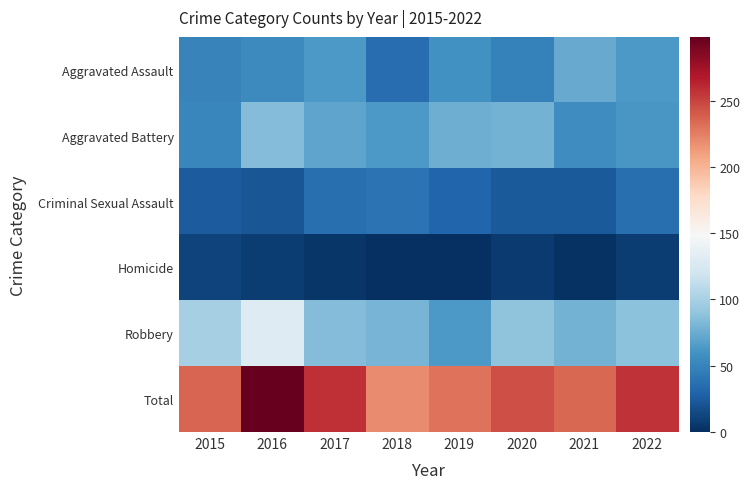

Reading left to right, extract all data points from this chart.

Aggravated Assault: 2015=49	2016=54	2017=63	2018=36	2019=59	2020=48	2021=74	2022=63
Aggravated Battery: 2015=52	2016=84	2017=70	2018=63	2019=76	2020=78	2021=56	2022=62
Criminal Sexual Assault: 2015=25	2016=22	2017=37	2018=39	2019=31	2020=24	2021=24	2022=37
Homicide: 2015=11	2016=8	2017=4	2018=1	2019=0	2020=6	2021=2	2022=7
Robbery: 2015=99	2016=130	2017=84	2018=80	2019=64	2020=89	2021=78	2022=88
Total: 2015=236	2016=298	2017=258	2018=219	2019=230	2020=245	2021=234	2022=257